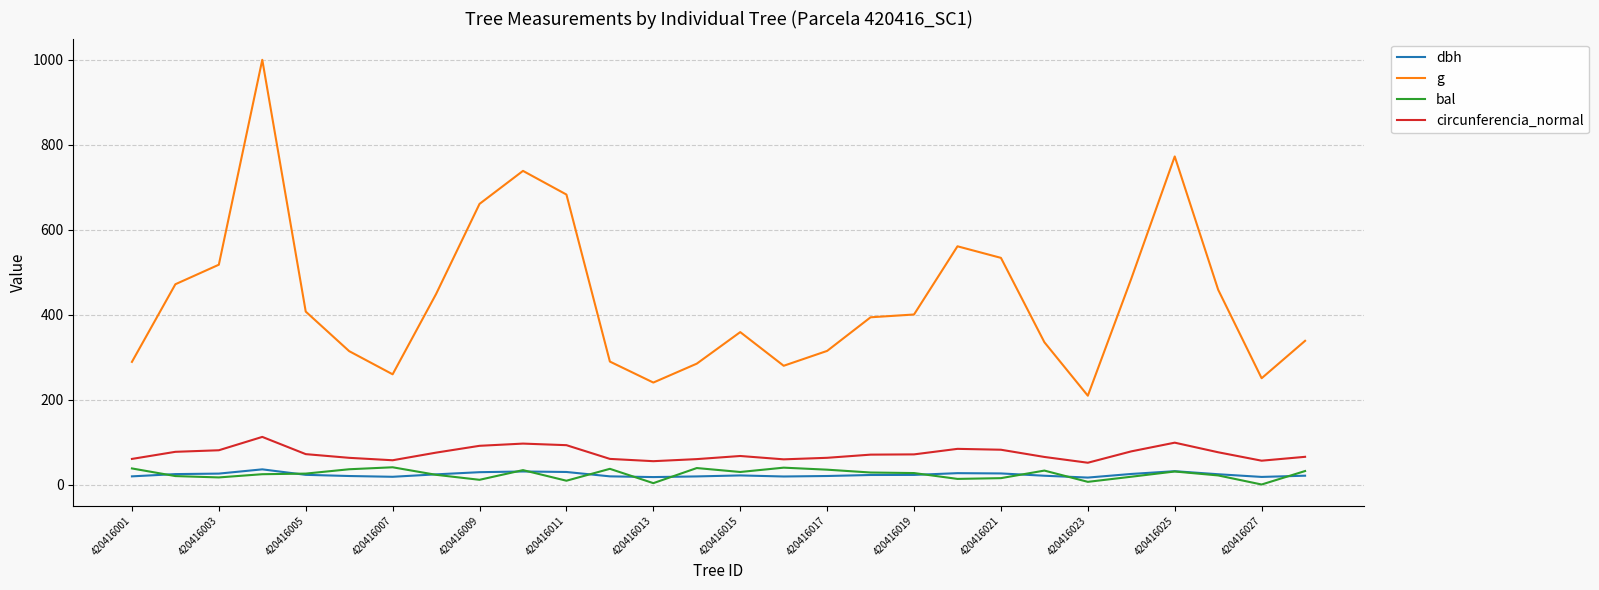

What is the maximum value shown in the chart?

1000.4